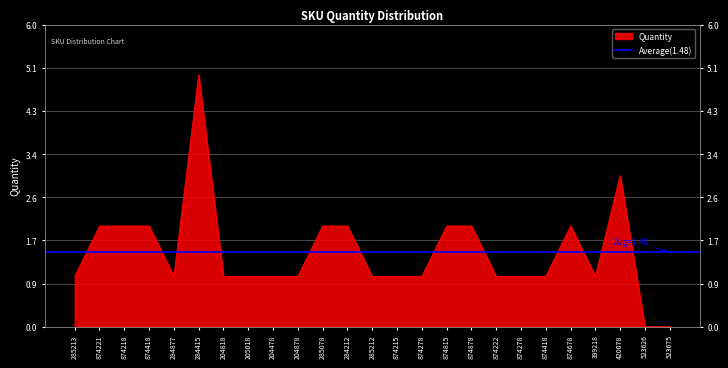

List the labels in order of value, smallest first.

523626, 523675, 285213, 284877, 204818, 205018, 204478, 204878, 285212, 874215, 874278, 874222, 874278, 874418, 399218, 874221, 874218, 874418, 285078, 284212, 874815, 874878, 874678, 420078, 284415